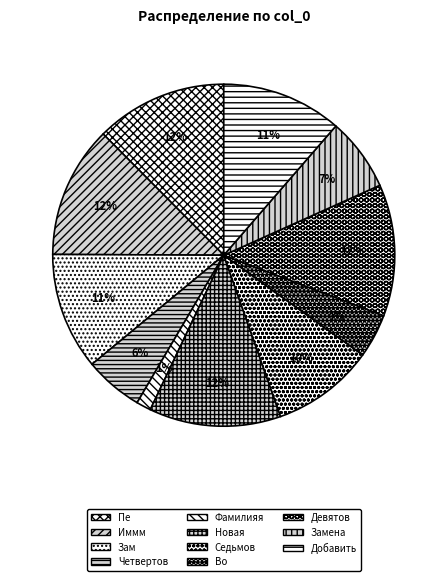

How many slices are in this pie chart?

11